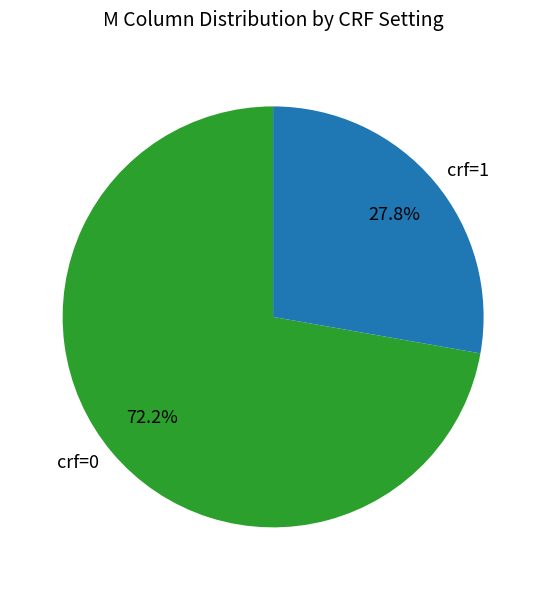

Rank the categories by value from highest to lowest.

crf=0, crf=1